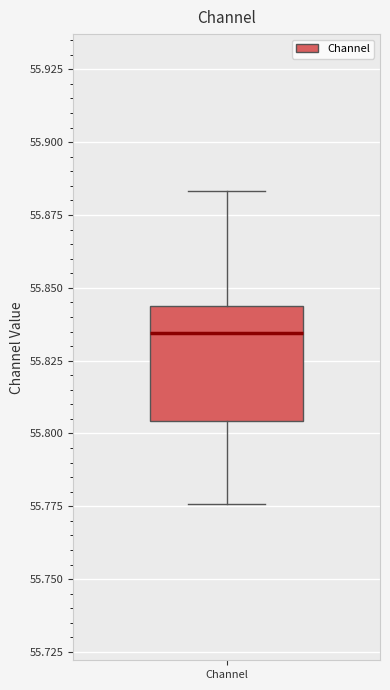

Transcribe this box plot: give where the median line is, the range the box spans, and where the two whiskers end, as read against the y-axis. The values are not printed on the chart, so give them approximately, as read against the axis.

median 55.835, box 55.805 to 55.845, whiskers 55.775 to 55.885